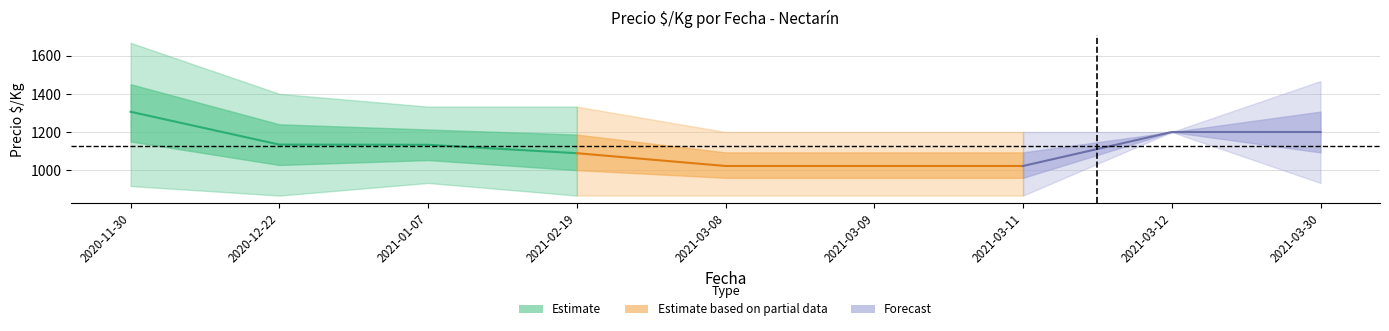

Which category has the highest value in the Precio promedio ponderado series?

2020-11-30